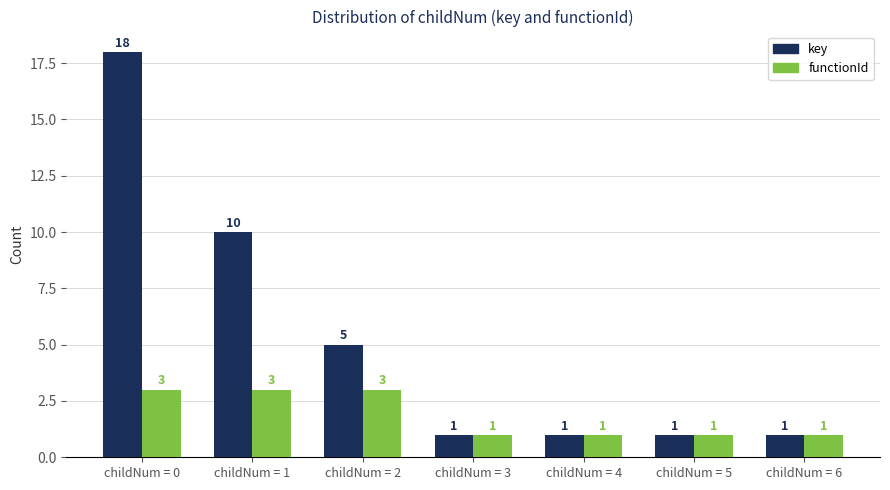

Reading left to right, extract all data points from this chart.

key: childNum = 0=18	childNum = 1=10	childNum = 2=5	childNum = 3=1	childNum = 4=1	childNum = 5=1	childNum = 6=1
functionId: childNum = 0=3	childNum = 1=3	childNum = 2=3	childNum = 3=1	childNum = 4=1	childNum = 5=1	childNum = 6=1